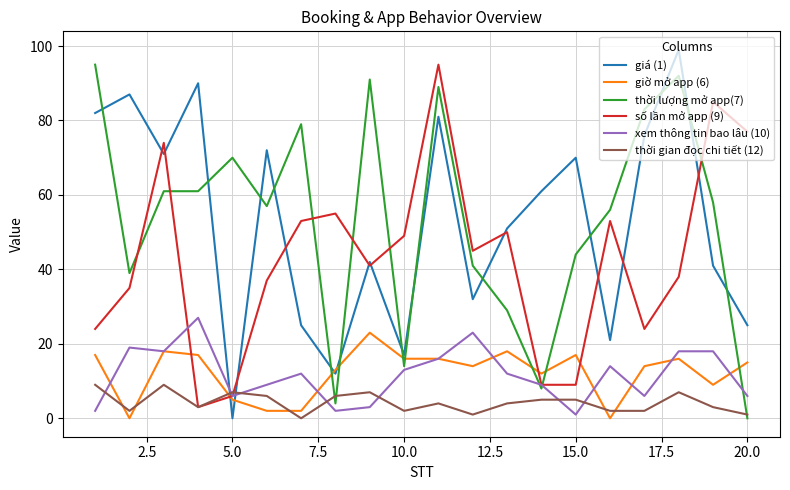

What is the greatest value displayed?

99